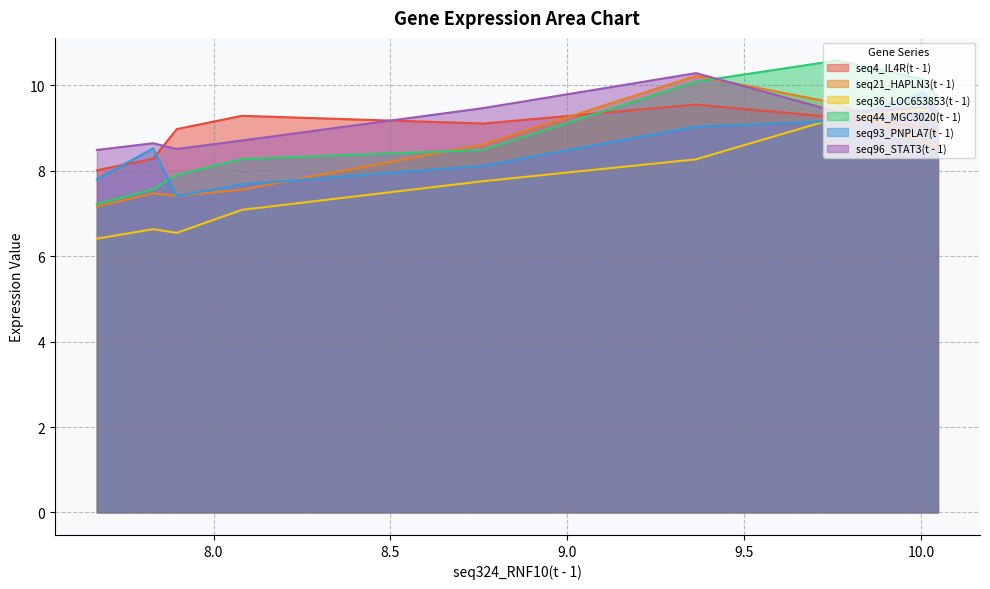

At 7.829, list the series in order from largest to smallest.

seq96_STAT3(t - 1), seq93_PNPLA7(t - 1), seq4_IL4R(t - 1), seq44_MGC3020(t - 1), seq21_HAPLN3(t - 1), seq36_LOC653853(t - 1)